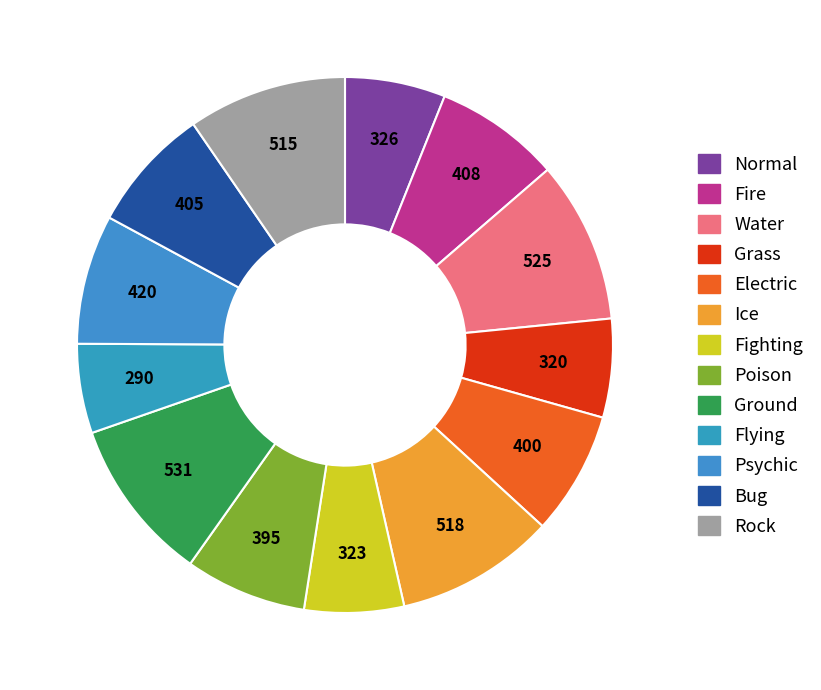

What is the smallest slice in the pie chart?

Flying